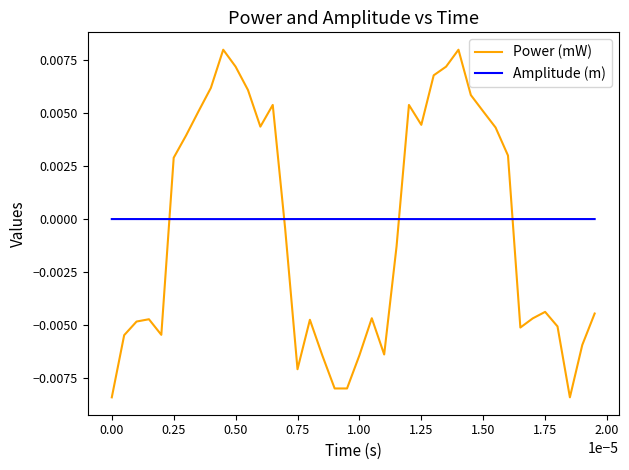

Which series has the largest range (max minus min)?

Power (mW)